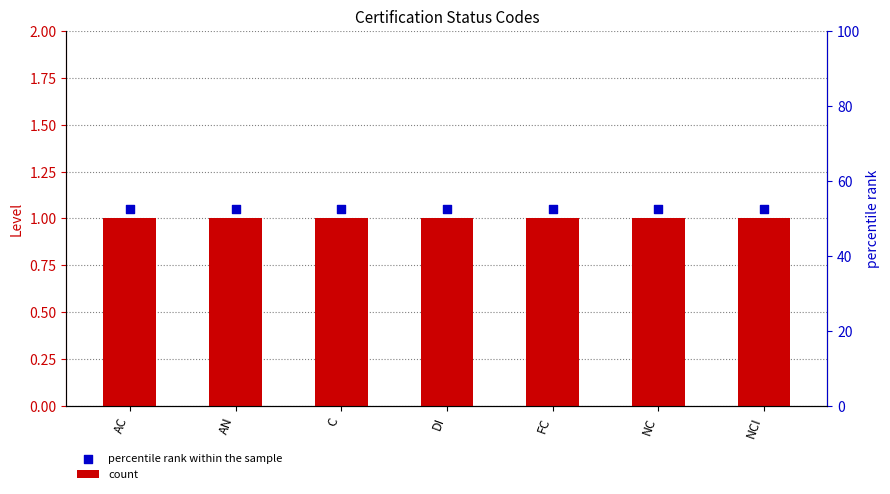

At how many categories does at least one series exceed 1?

7